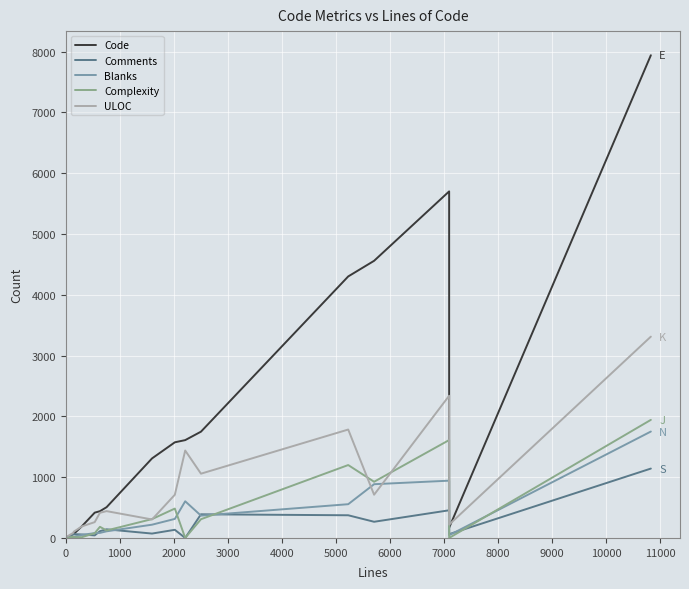

How many lines are shown in the chart?

5